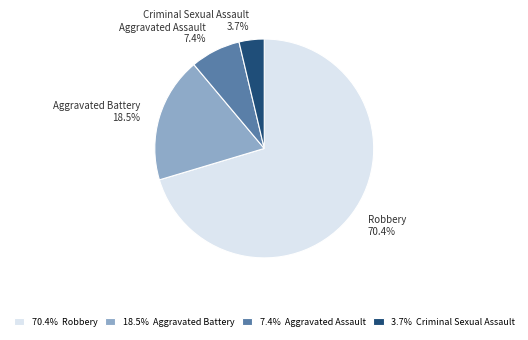

Which slice is the largest?

Robbery